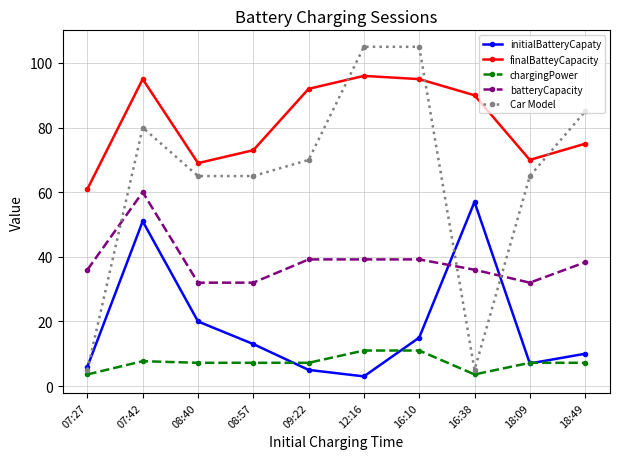

What is the sum of all batteryCapacity values?

383.9